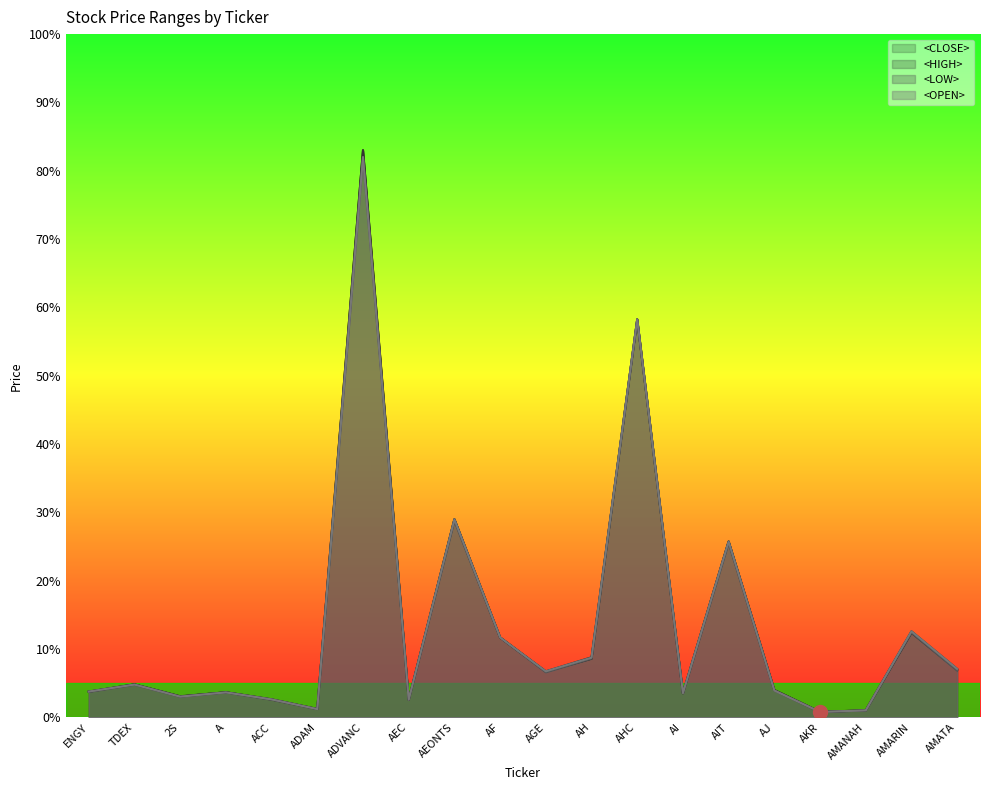

How many interior local valleys does the <OPEN> series have?

6